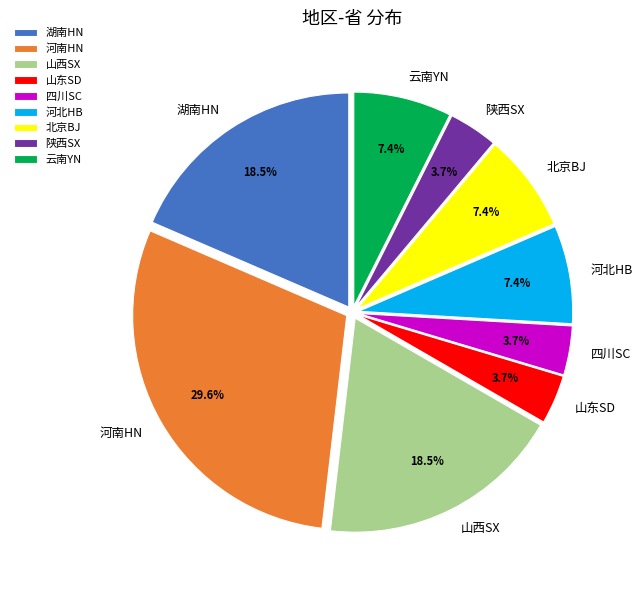

Is there a majority slice in this chart?

No